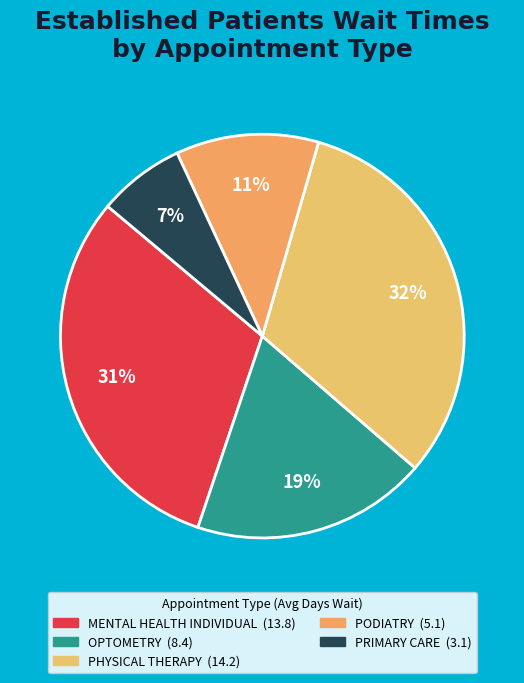

Rank the categories by value from highest to lowest.

PHYSICAL THERAPY, MENTAL HEALTH INDIVIDUAL, OPTOMETRY, PODIATRY, PRIMARY CARE